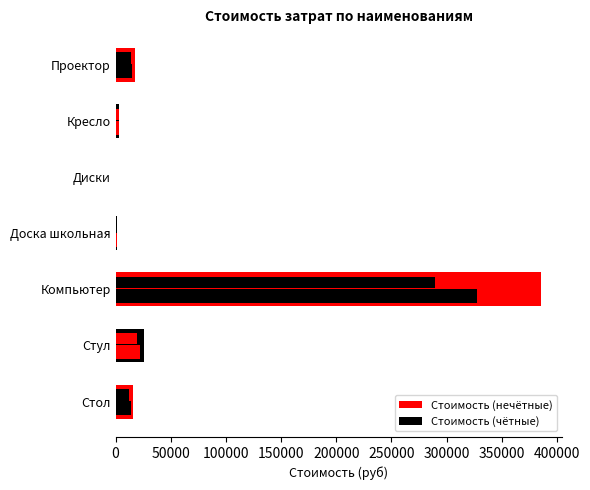

How many categories are shown in the chart?

7